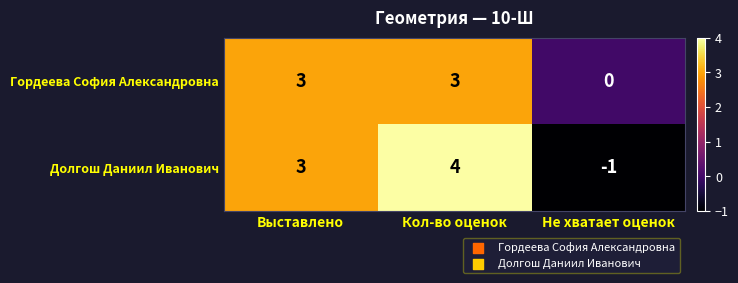

Reading left to right, list all the values displayed in this chart.

Гордеева София Александровна: 3	3	0
Долгош Даниил Иванович: 3	4	-1